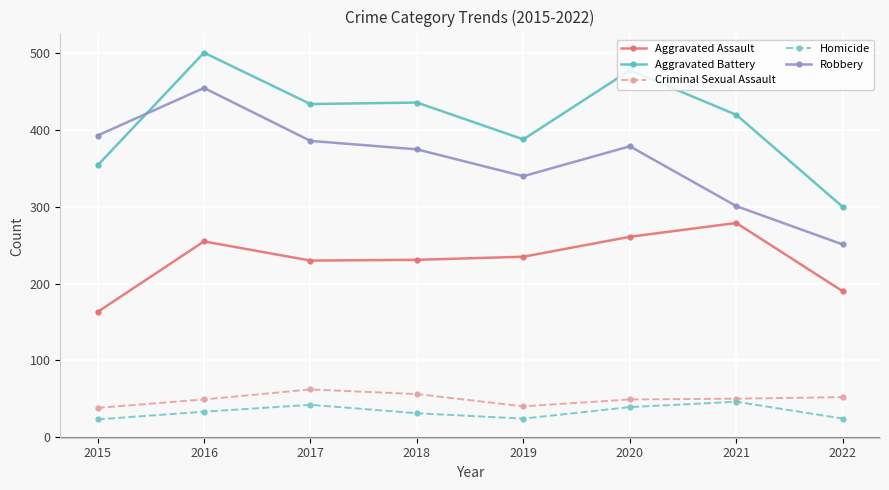

What is the difference between the highest and lowest values at 2018?

405